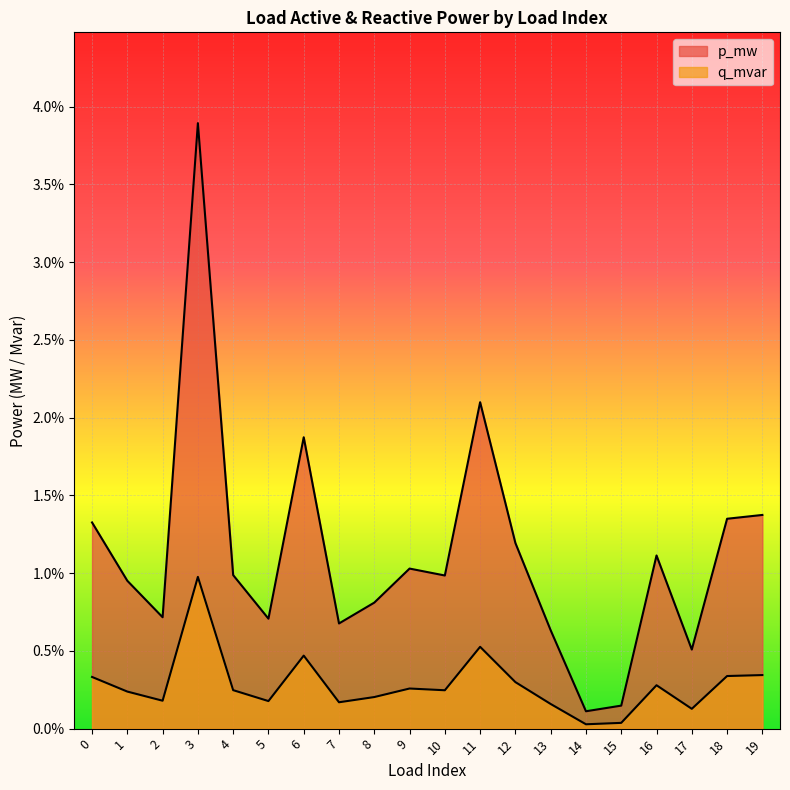

Where is p_mw nearest to the value 0?

14